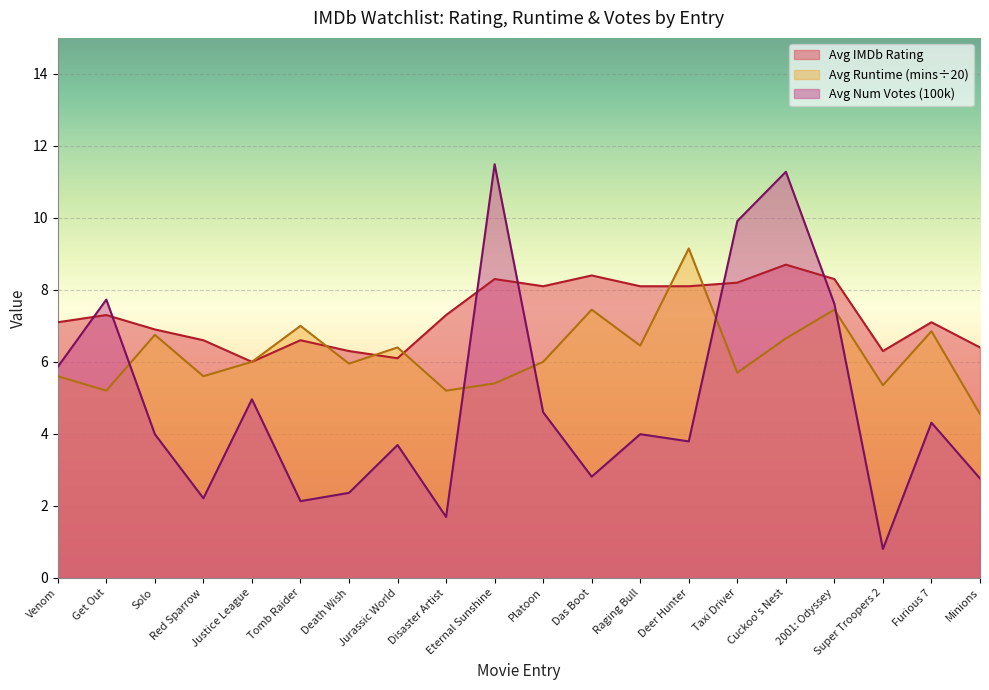

What is the label of the 4th point from the left?

Red Sparrow